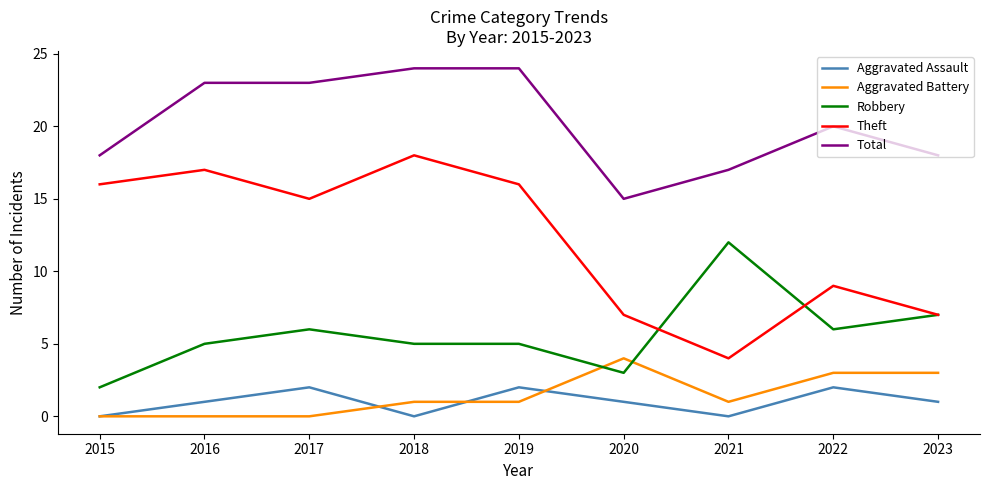

What are all the series names shown in the legend?

Aggravated Assault, Aggravated Battery, Robbery, Theft, Total